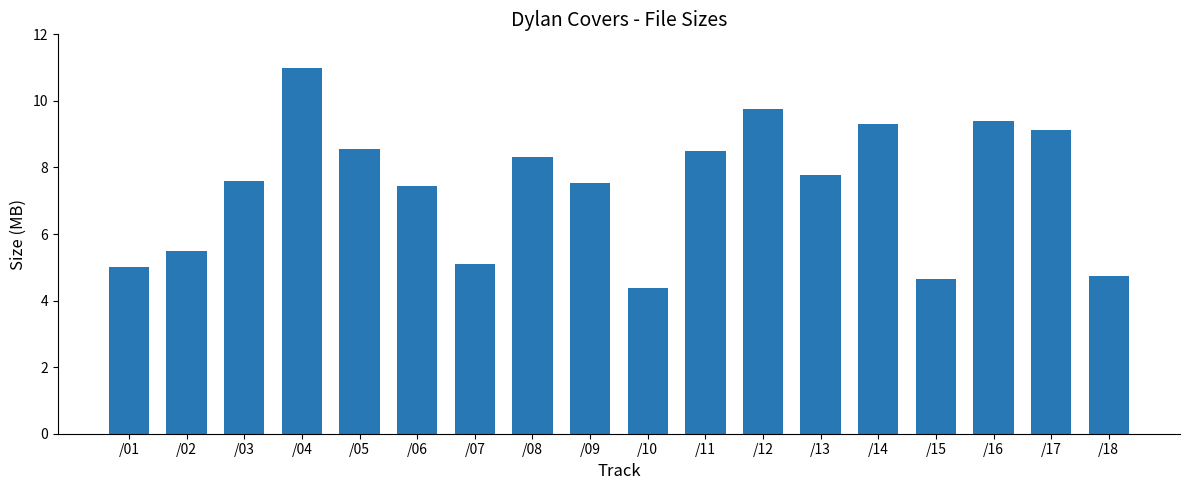

Are the bars grouped side by side (vs. stacked)?

No